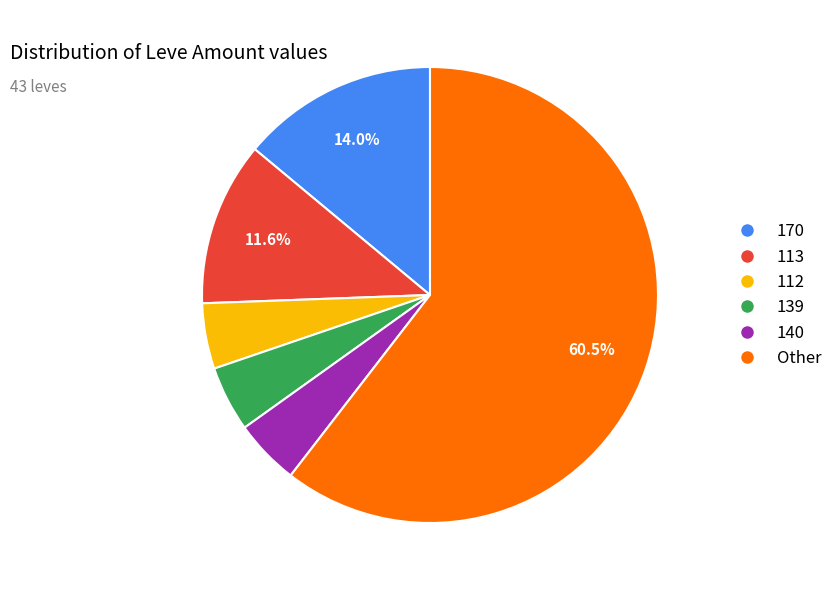

Does any single category account for the majority?

Yes